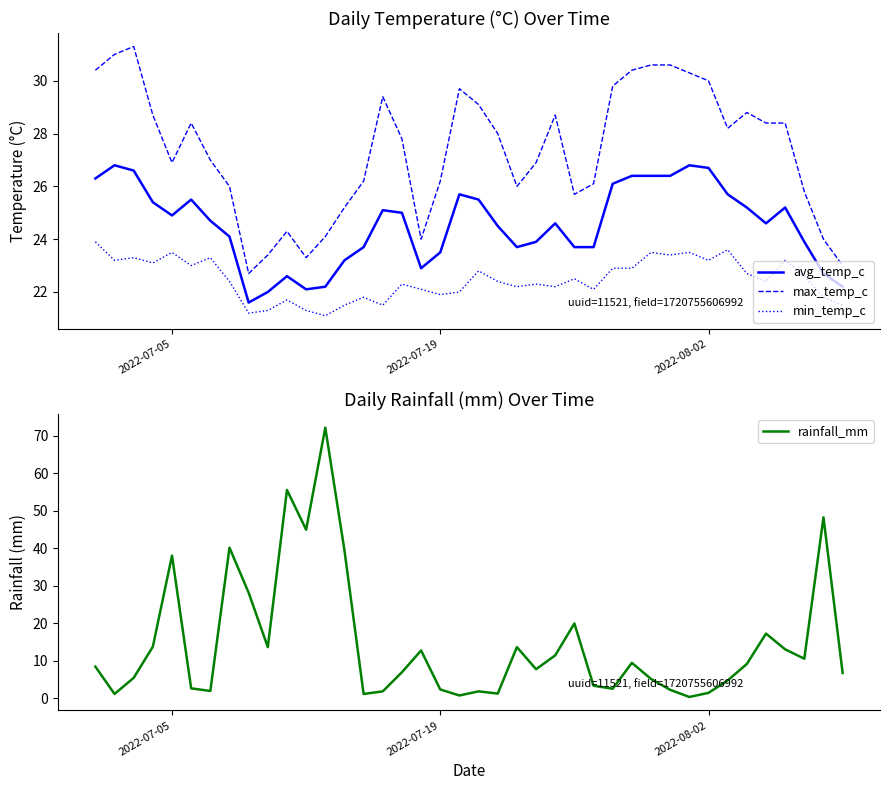

True or false: avg_temp_c and min_temp_c intersect in this chart.

False